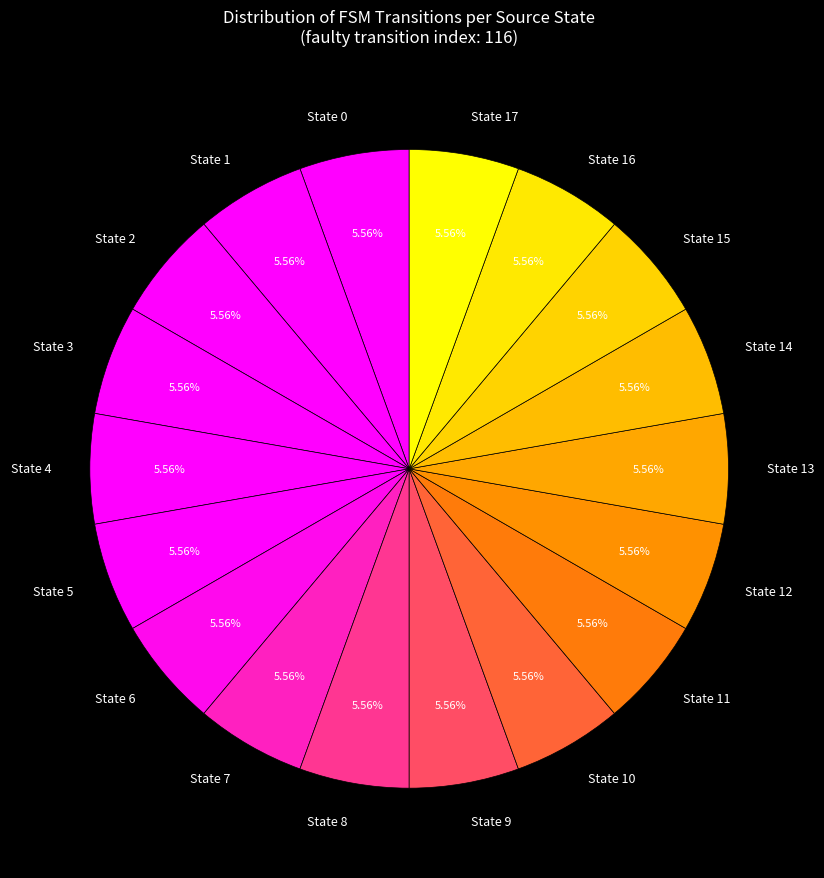

Count the number of slices in the pie.

18